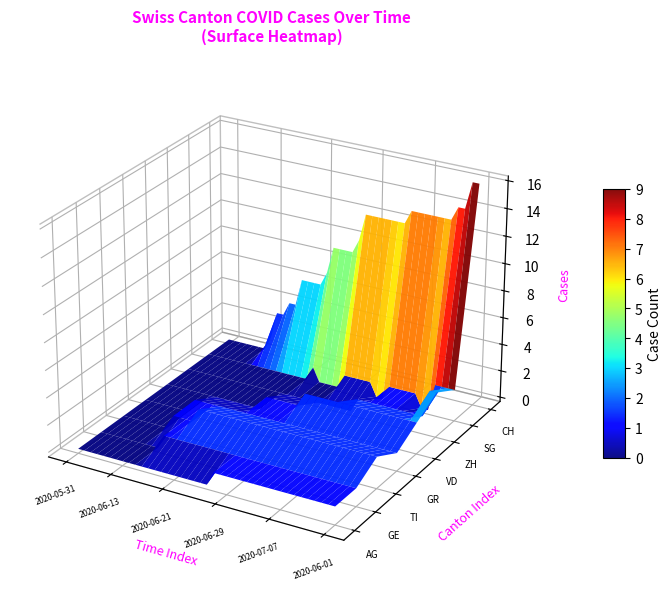

Which category has the highest value in the VD series?

2020-06-28